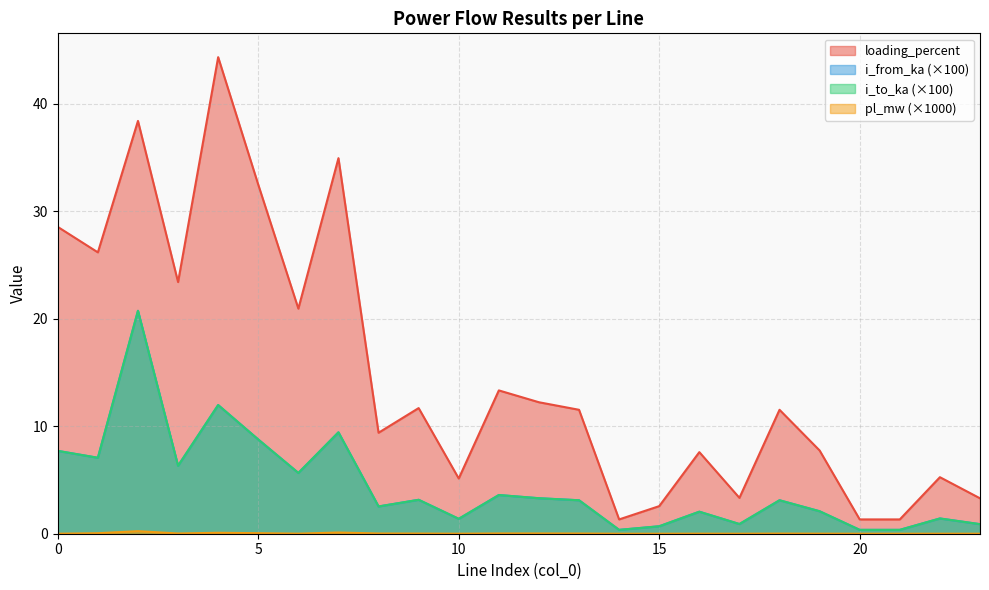

At which category does the chart reach its peak across all series?

4